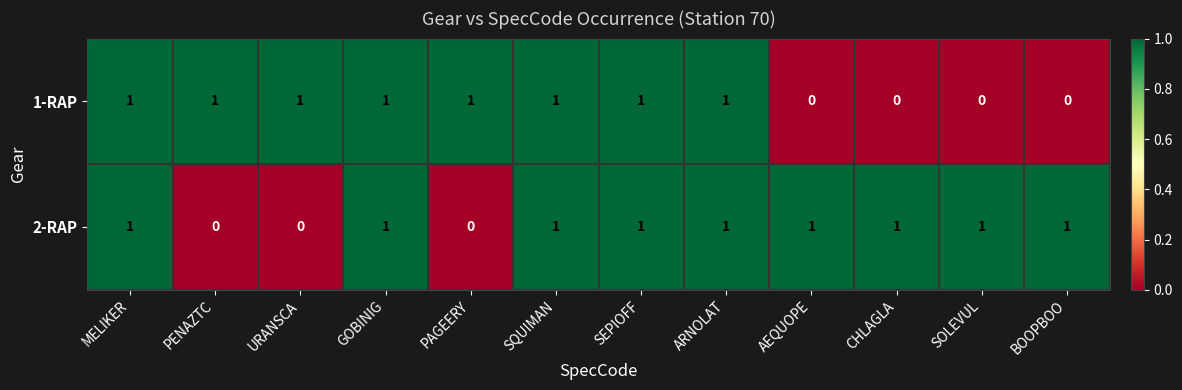

The 1-RAP series shows 2 at GOBINIG. True or false?

False